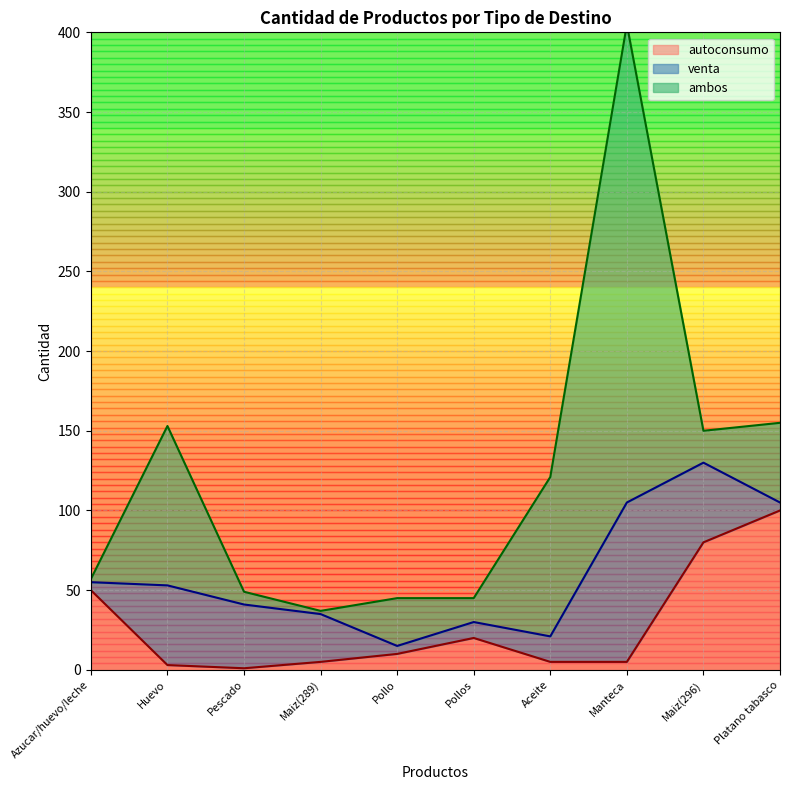

What is the sum of all venta values?

311